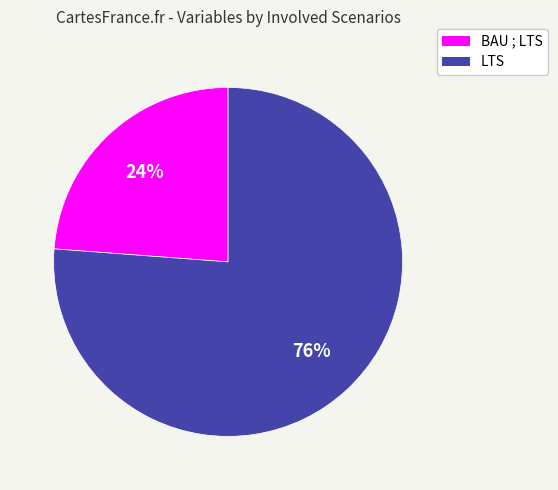

Count the number of slices in the pie.

2